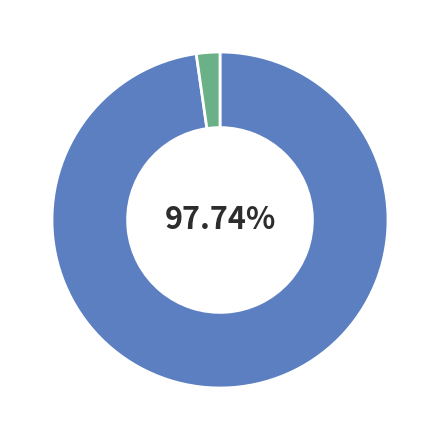

Which slice represents more than half of the pie?

中广天择